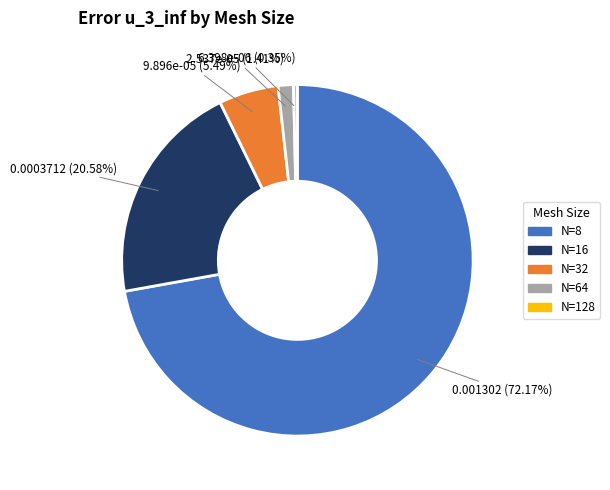

Which category has the biggest portion of the pie?

N=8